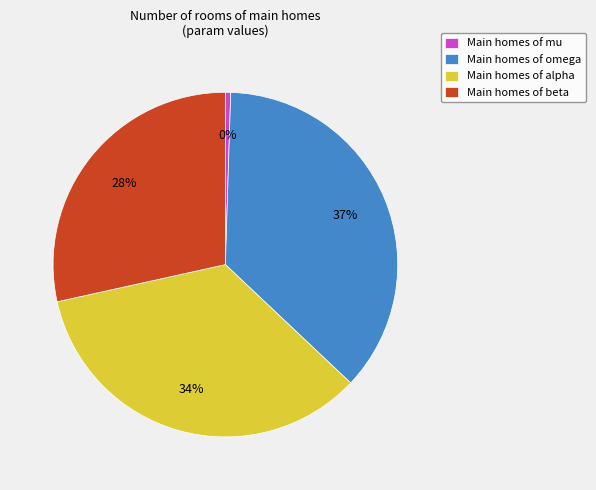

Combined, do Main homes of mu and Main homes of omega account for over 50%?

No